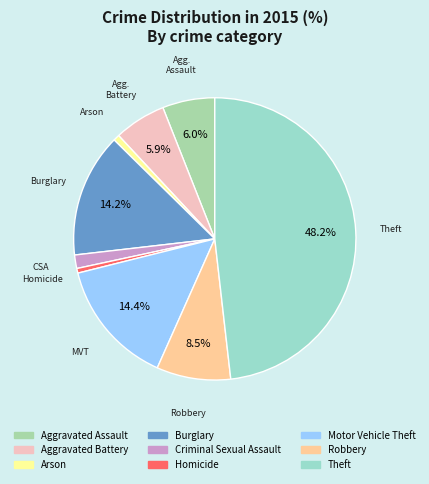

How many segments does this pie chart have?

9